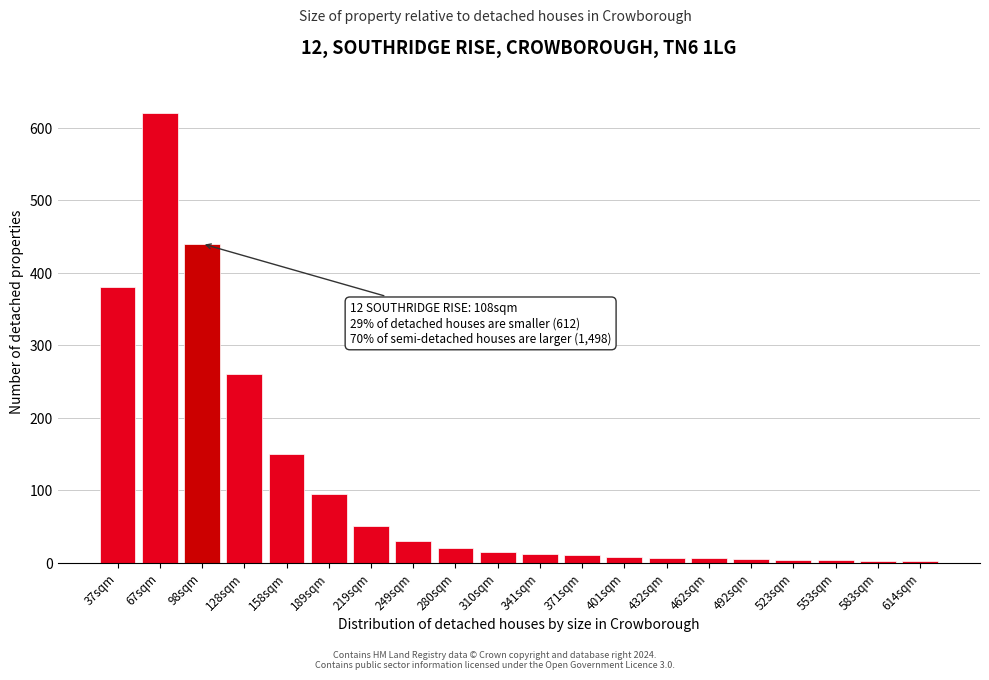

True or false: the data shows 50 at 219sqm.

True